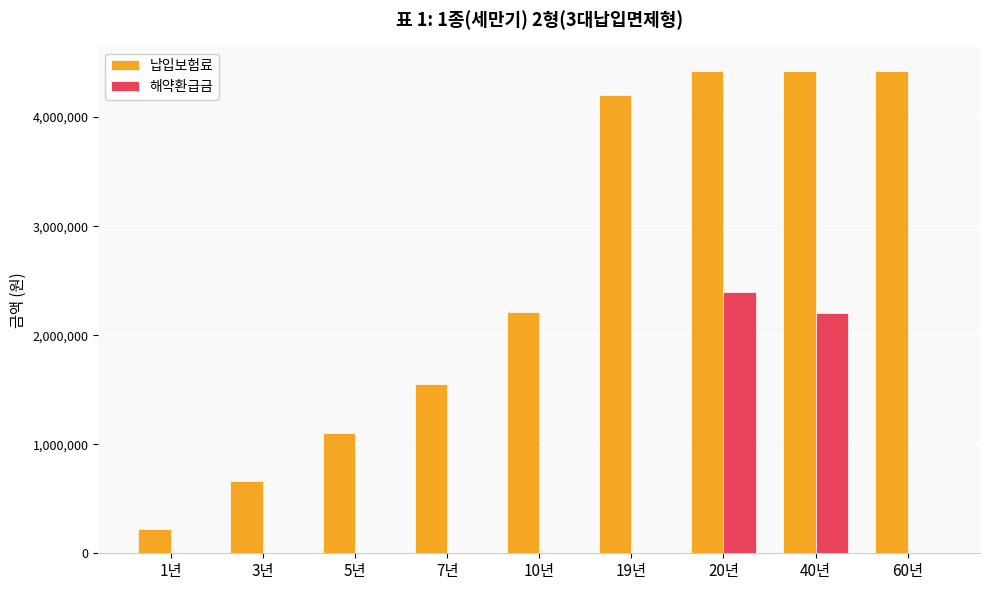

How many categories are shown in the chart?

9